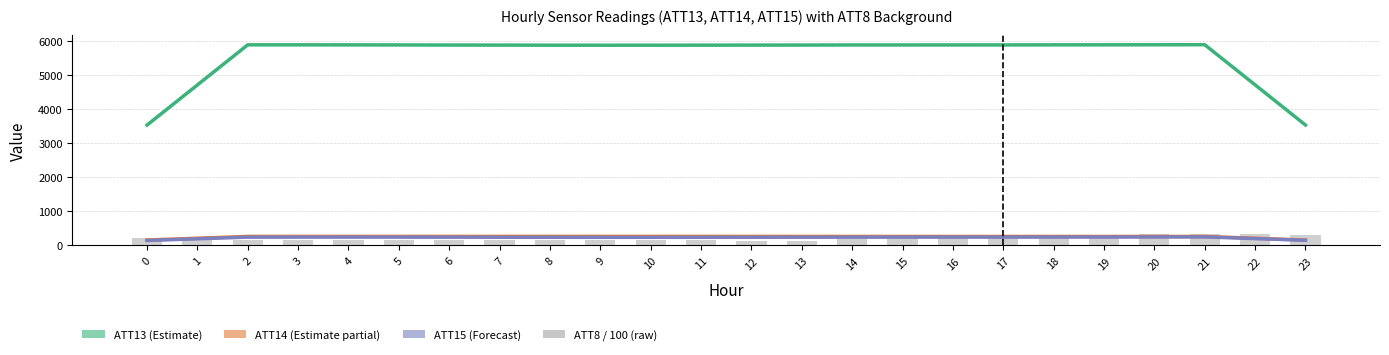

At how many categories does at least one series exceed 2436?

24